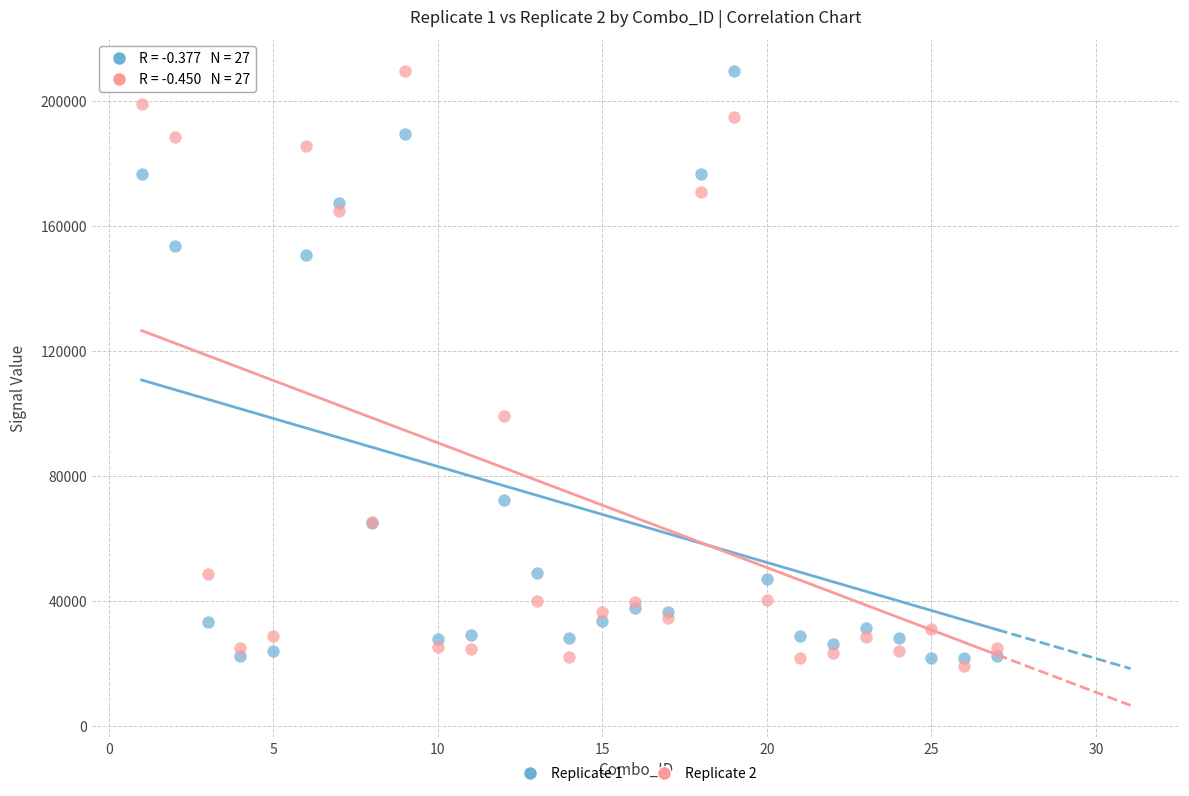

What are all the series names shown in the legend?

Replicate 1, Replicate 2